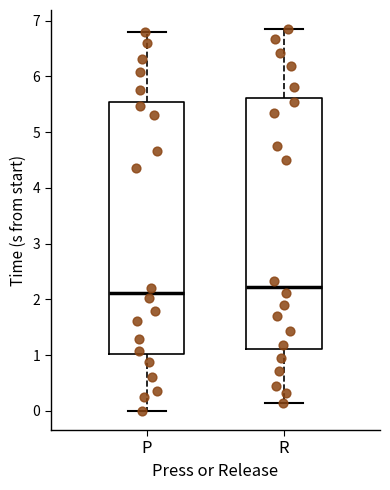

Where is the lower edge of the box for R on the y-axis? The values are not printed on the chart, so give them approximately, as read against the axis.

1.1